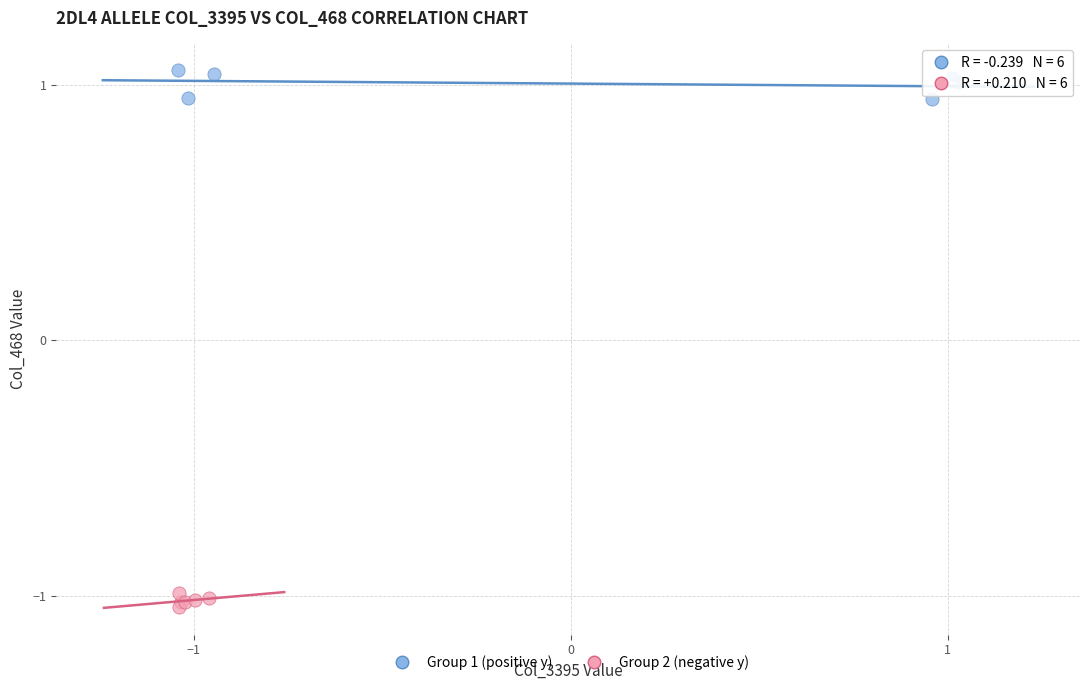

Which series reaches the minimum Y coordinate?

Group 2 (negative y)